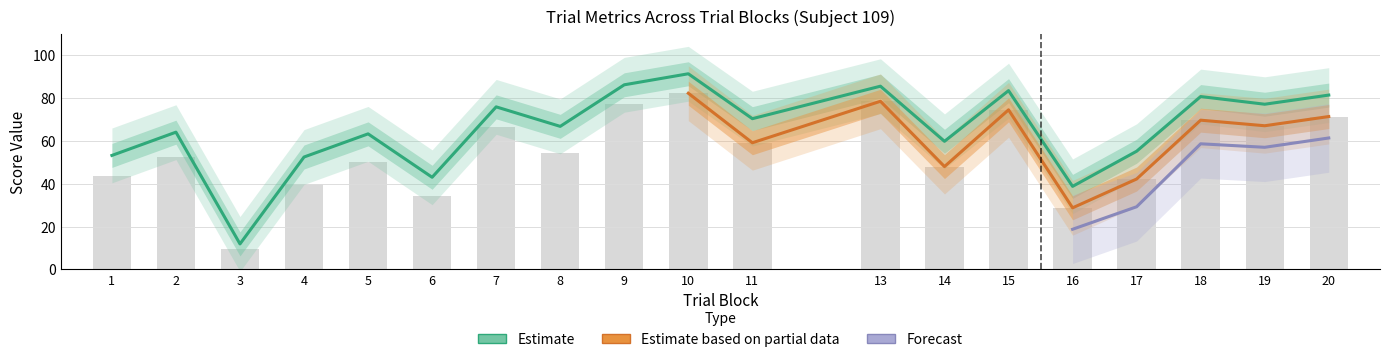

How many data points in conceptual are above 66?

10